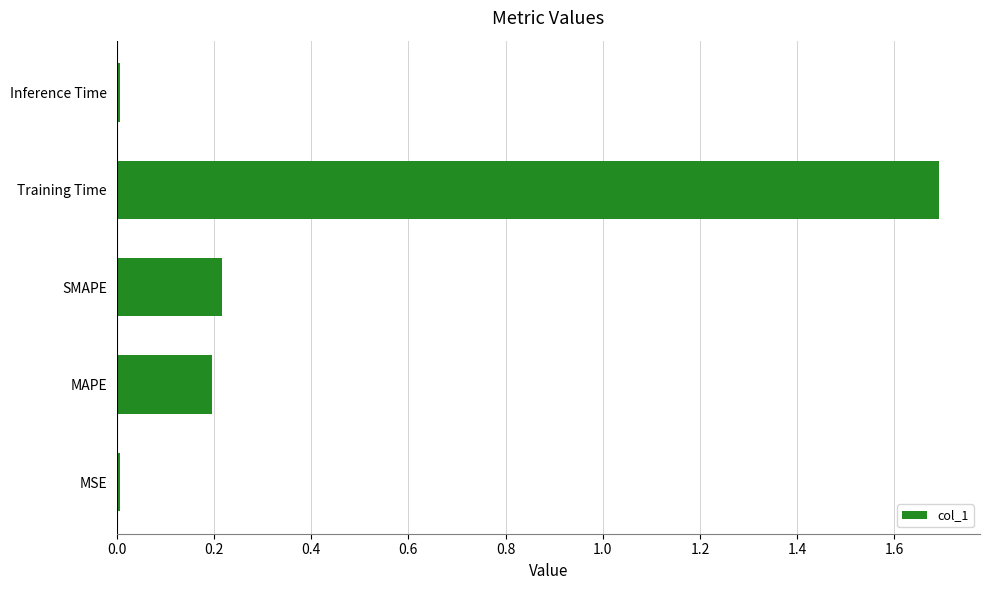

What is the greatest value displayed?

1.7